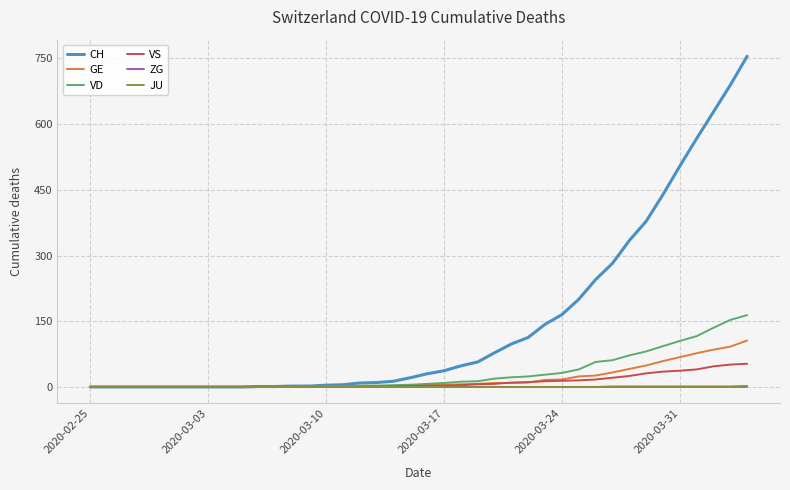

What is the average value of the VD series?

32